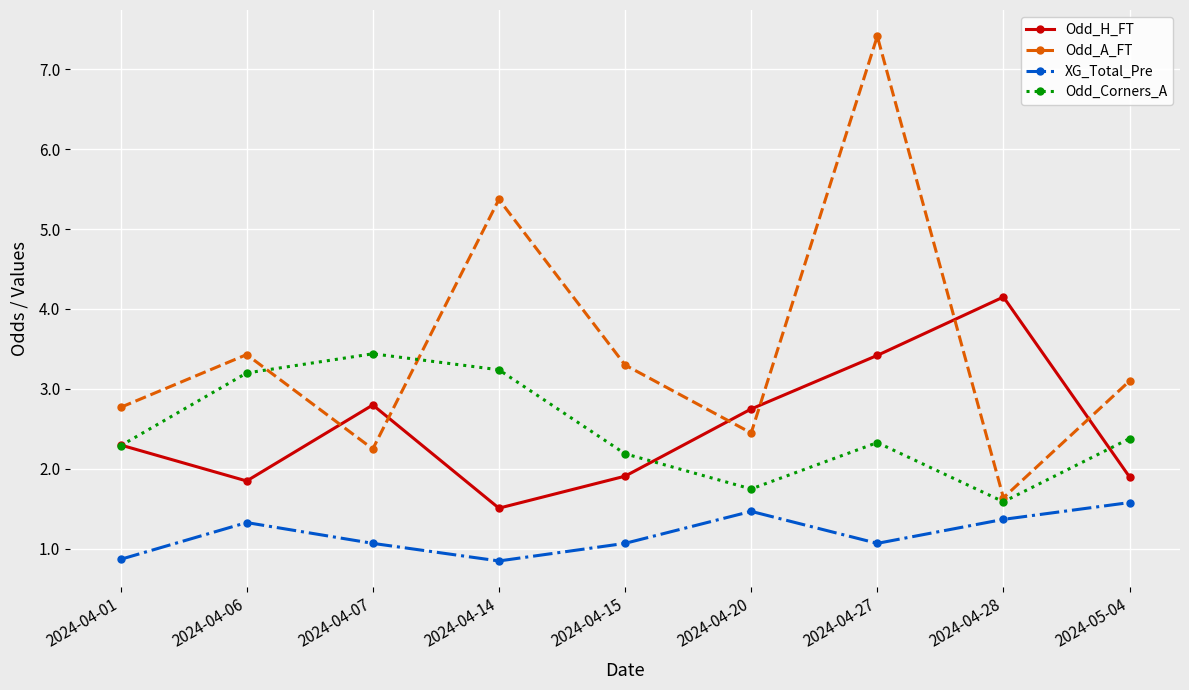

The value of Odd_H_FT at 2024-04-14 is 2.3. True or false?

False